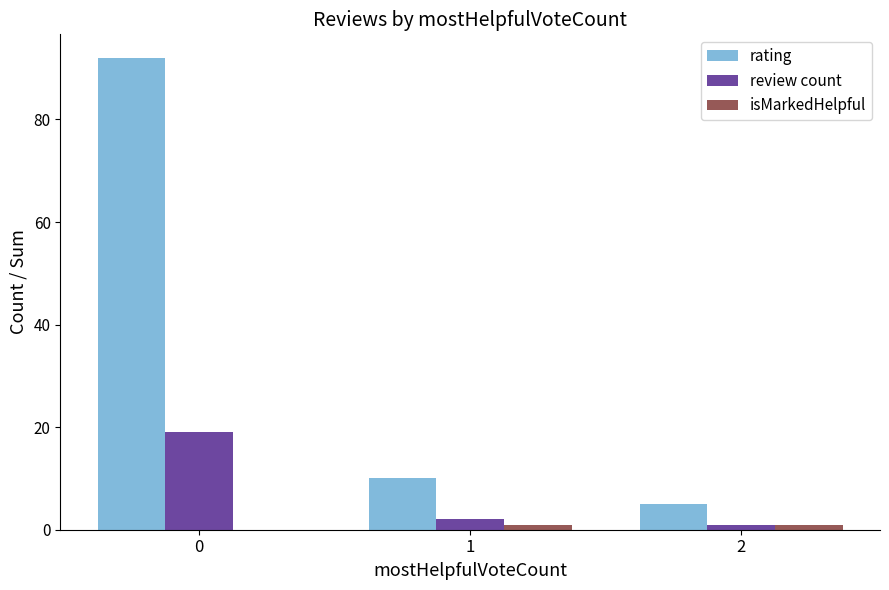

What is the sum of all rating values?

107